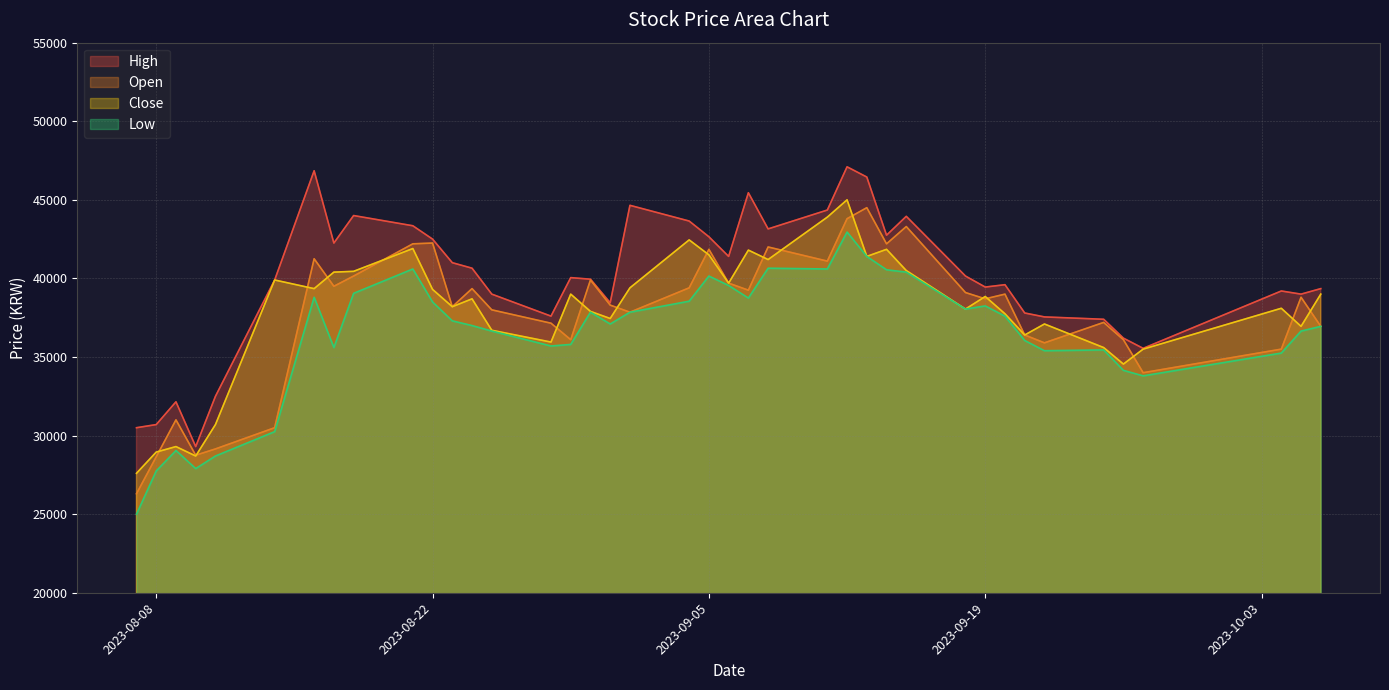

What is the average value of the Low series?

36440